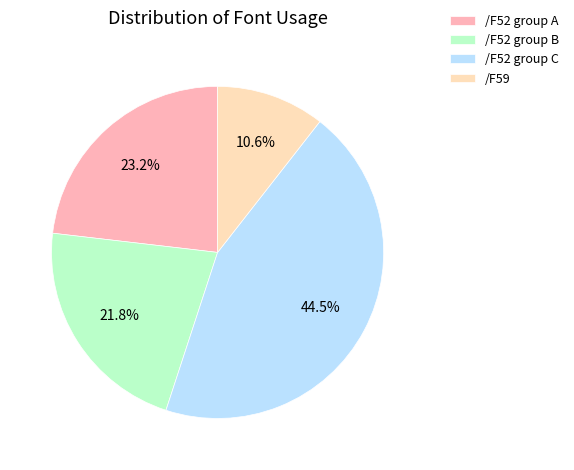

Which category has the biggest portion of the pie?

/F52 group C